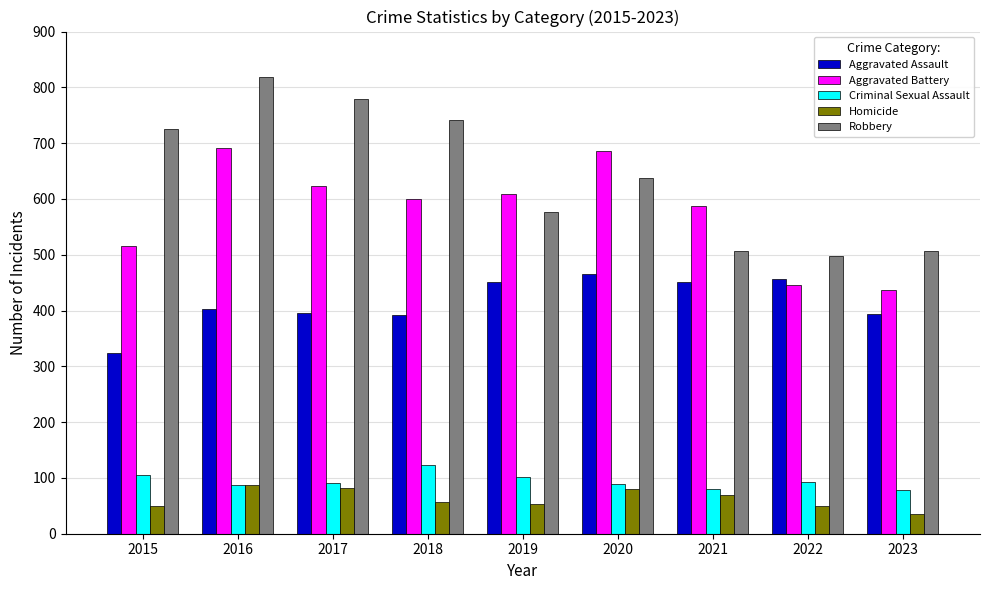

At which label does Homicide first exceed 56?

2016